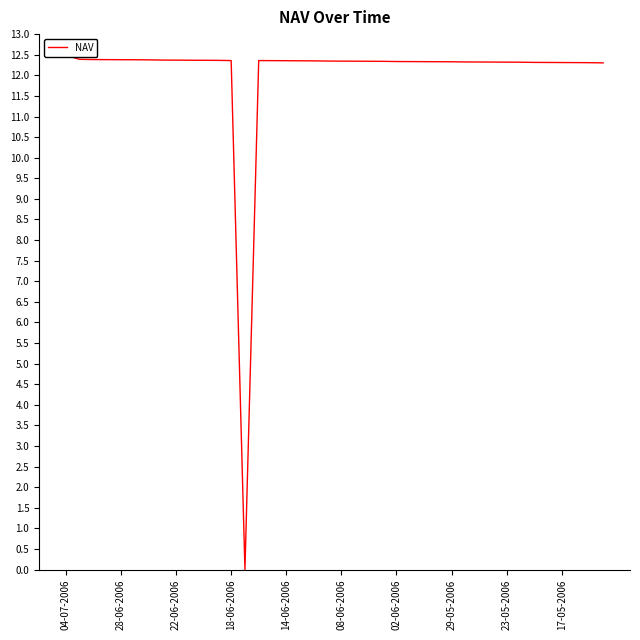

How many values exceed 12?

39